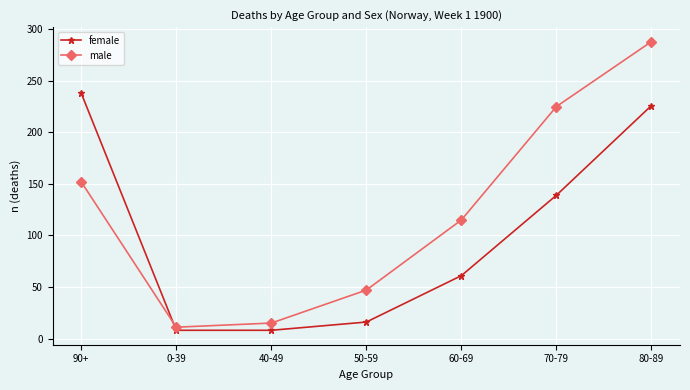

Reading right to left, transcribe all the data shown in this chart.

female: 80-89=226	70-79=139	60-69=61	50-59=16	40-49=8	0-39=8	90+=238
male: 80-89=288	70-79=225	60-69=115	50-59=47	40-49=15	0-39=11	90+=152